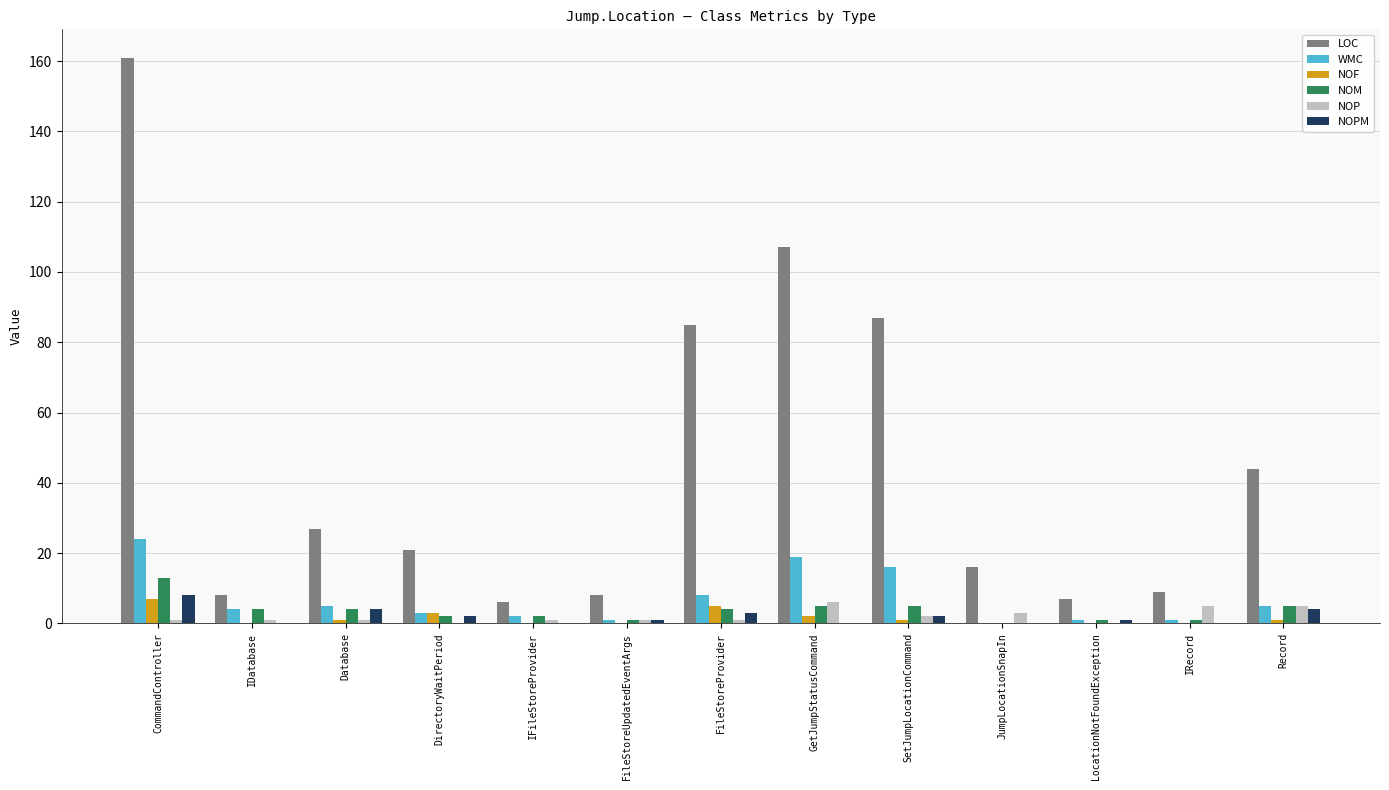

How many categories are shown in the chart?

13